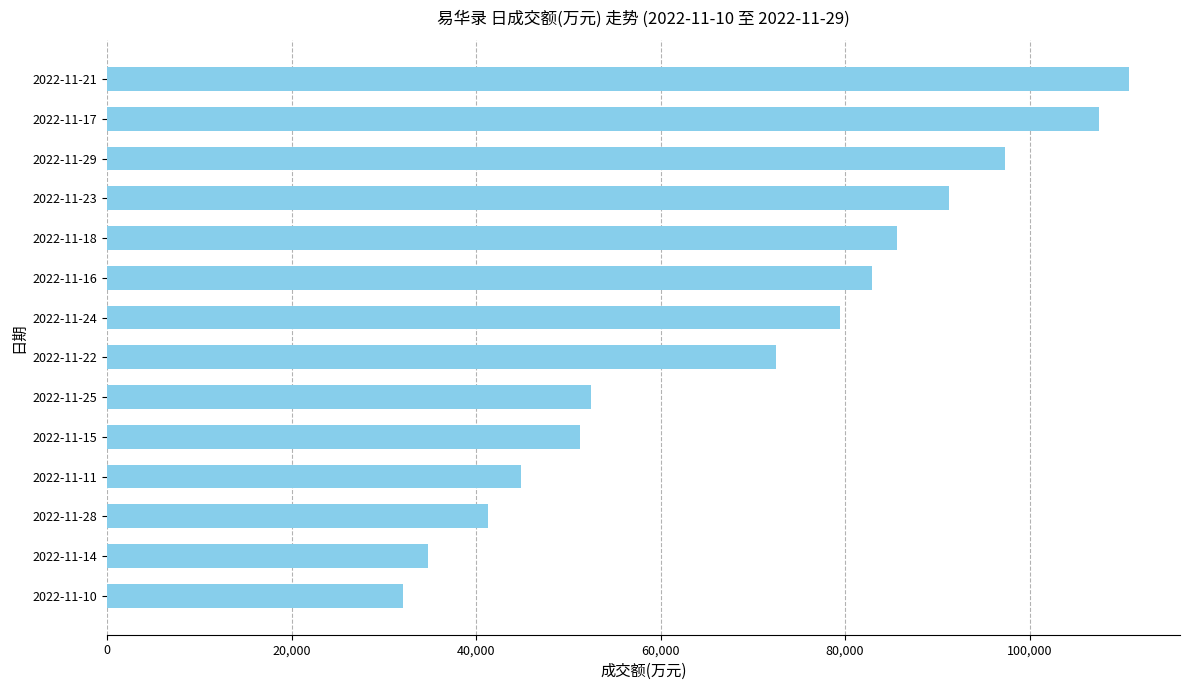

Is it true that the value at 2022-11-24 is 79496?

True